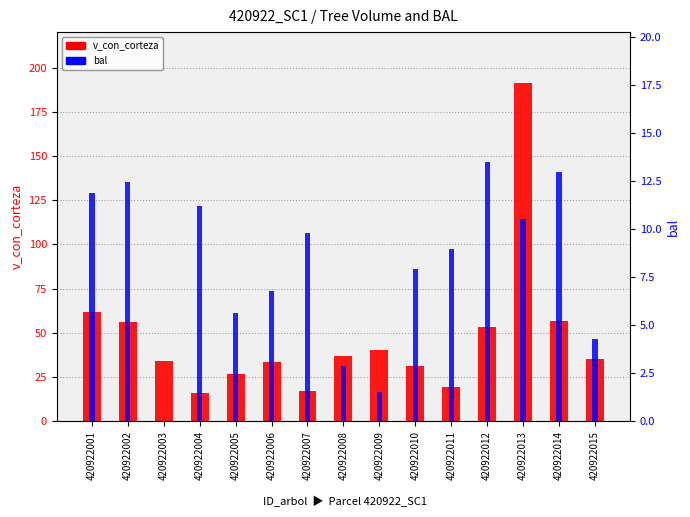

How many groups of bars are there?

15